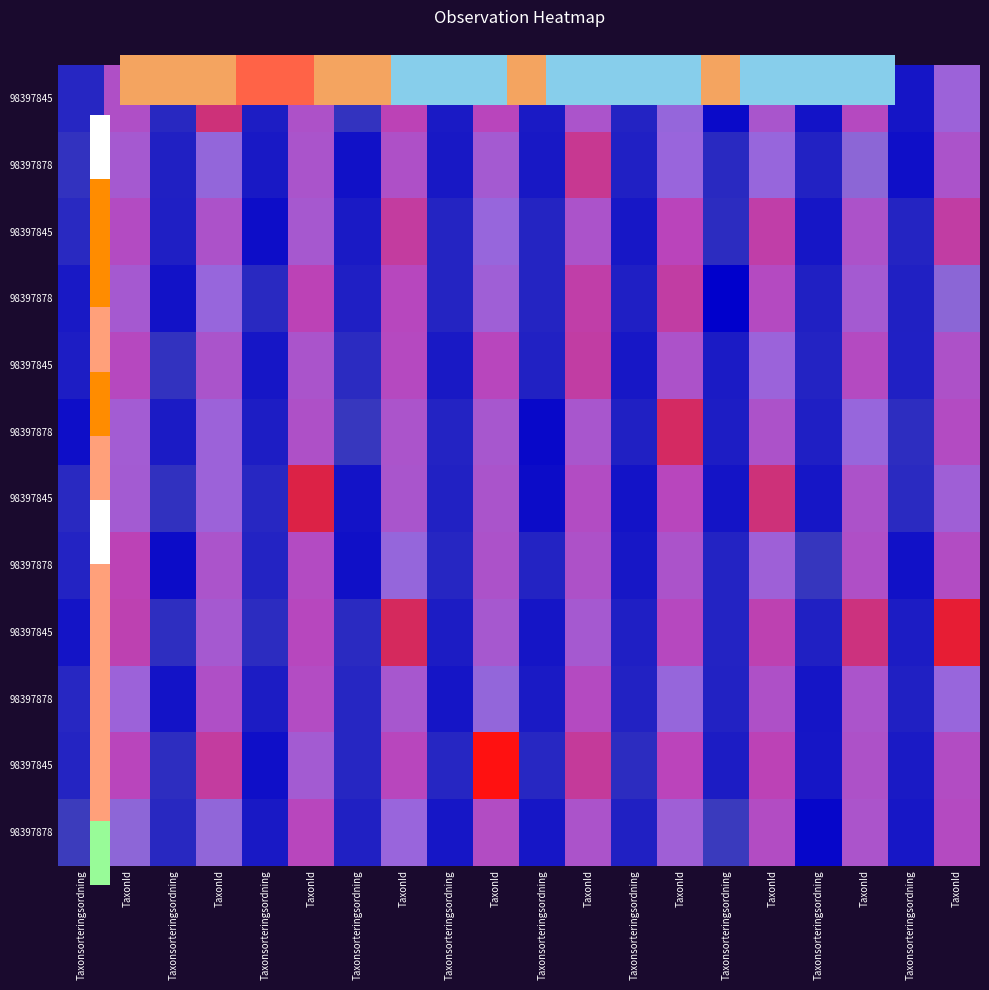

What is the total value across all series at TaxonId?

1108988.0